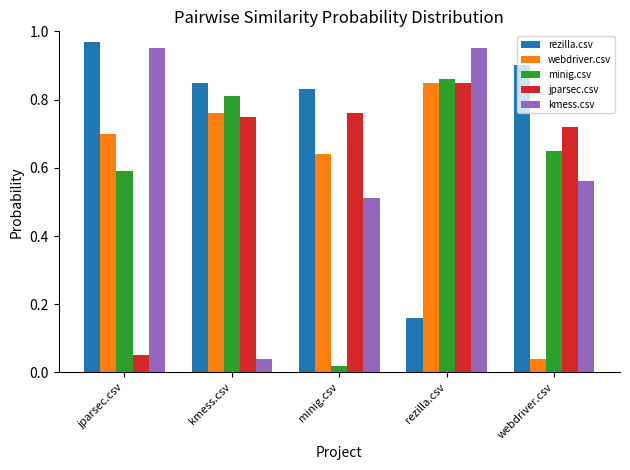

What is the sum of all minig.csv values?

2.9